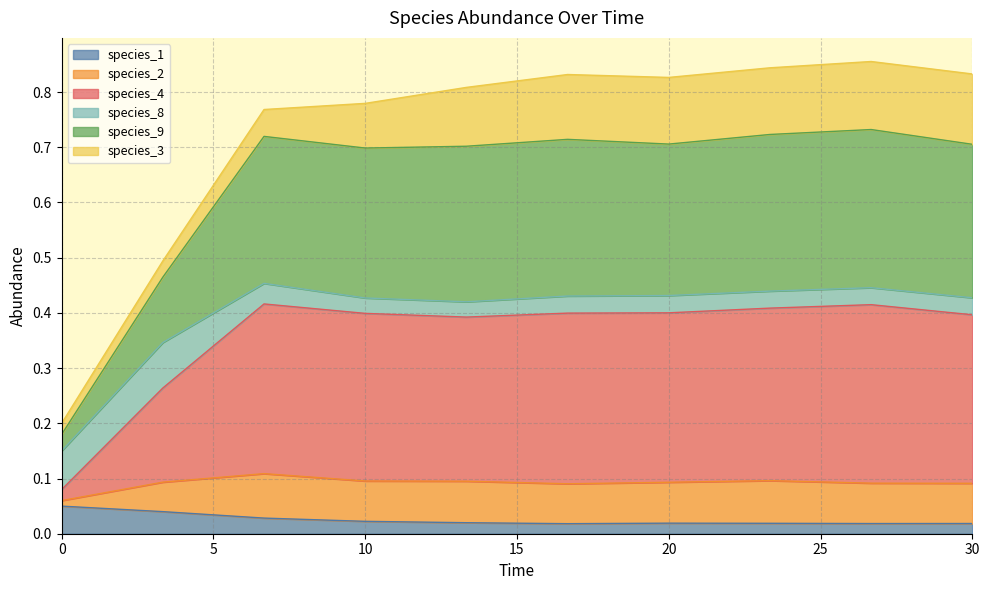

Does the chart have visible grid lines?

Yes